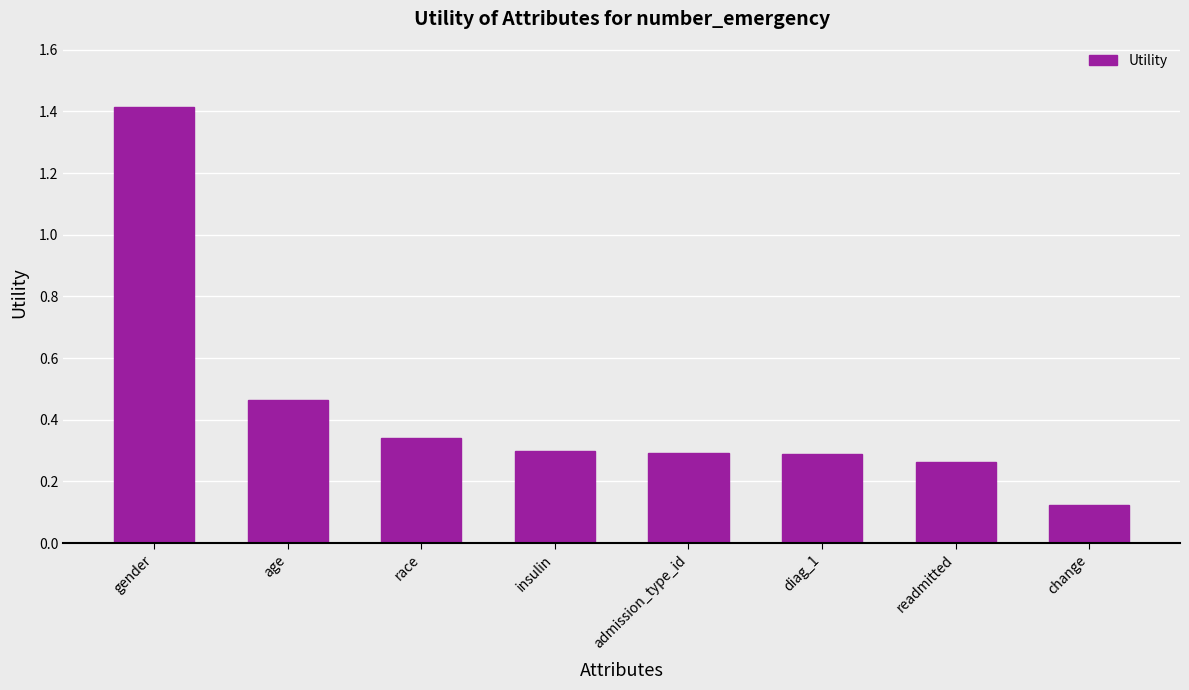

What is the difference between the maximum and minimum values?

1.3